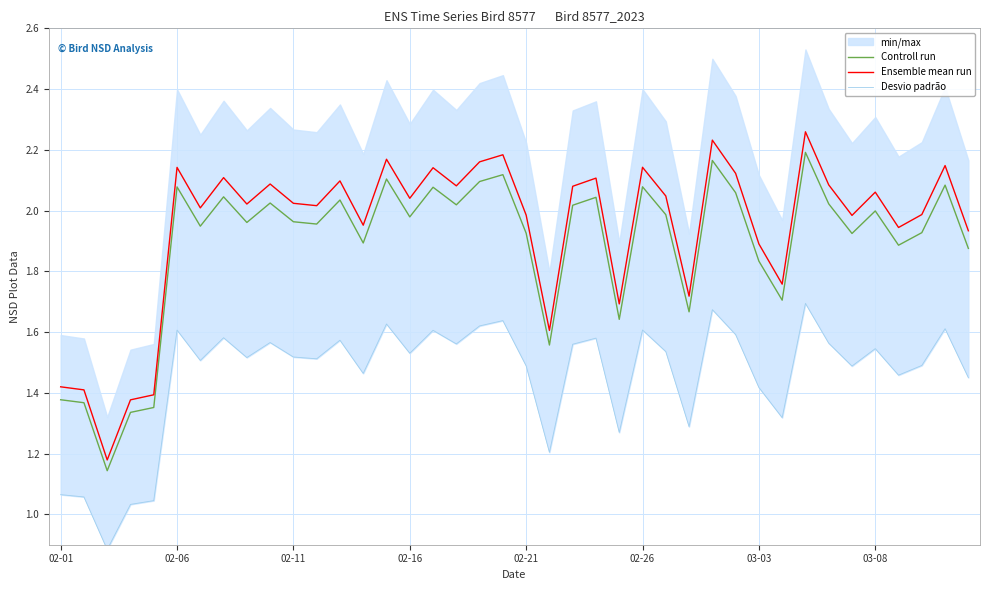

True or false: Ensemble mean run and Controll run intersect in this chart.

False